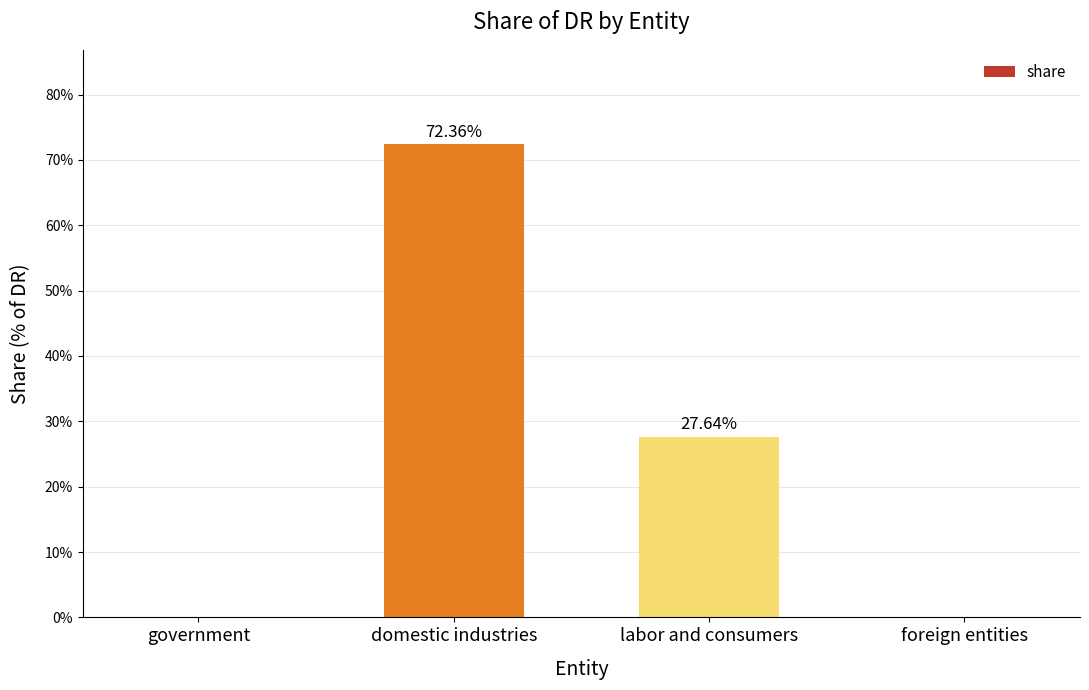

The chart shows a value of -0.4 at foreign entities. True or false?

False